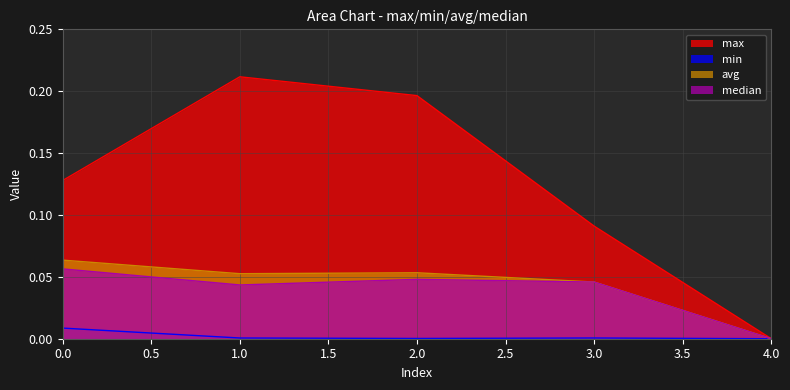

Which category has the lowest value across all series?

4